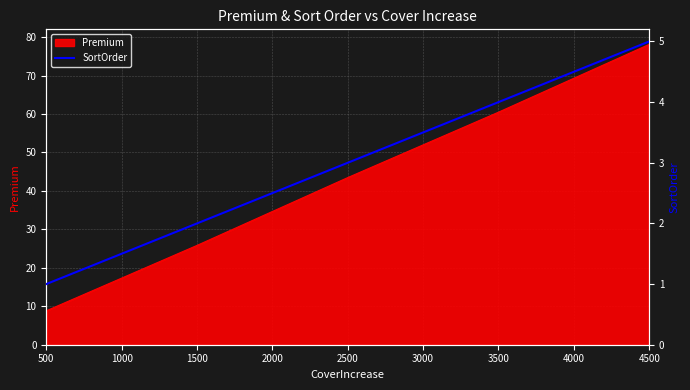

Rank the categories by Premium value from lowest to highest.

500, 1500, 2500, 3500, 4500